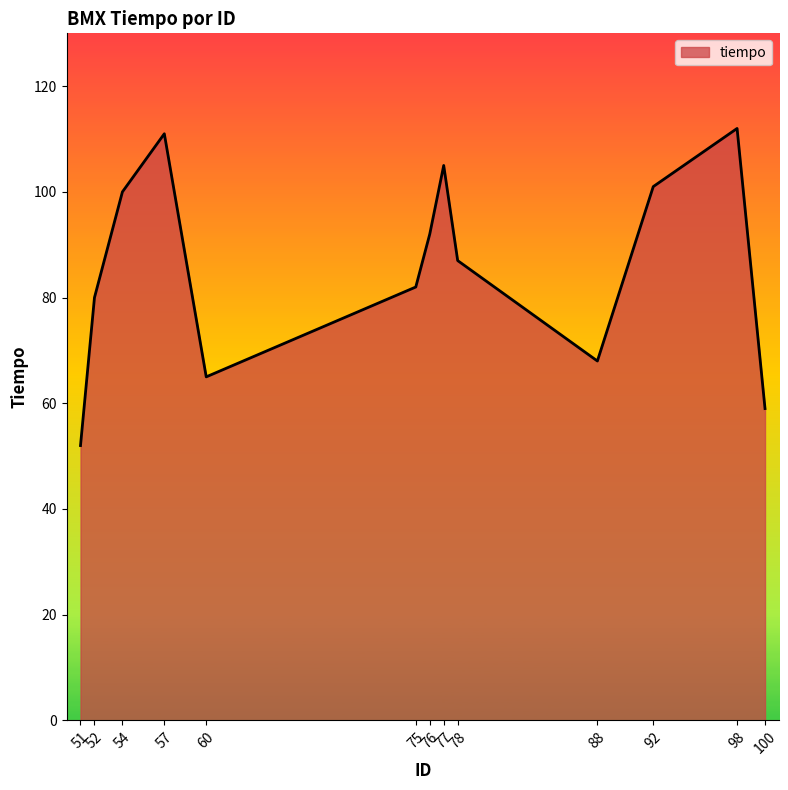

At which label is the value closest to 82?

75